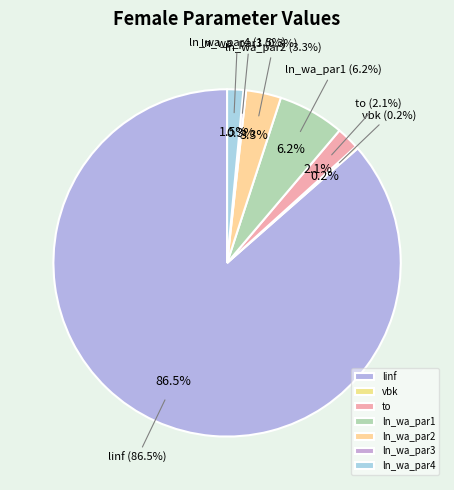

Is there a majority slice in this chart?

Yes